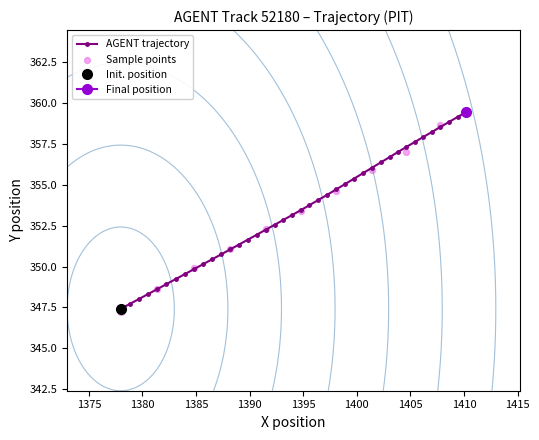

What is the change in value from 14 to 35?

+6.6